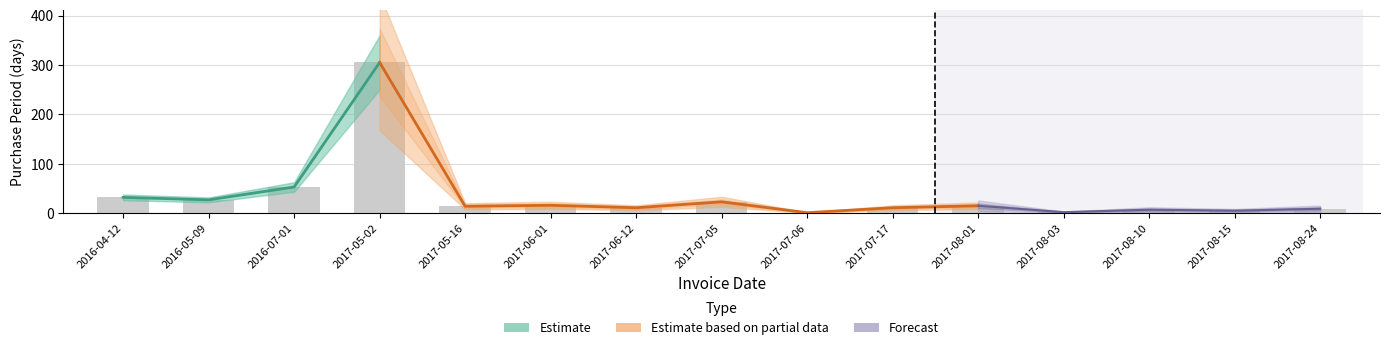

What is the label of the 14th bar from the right?

2016-05-09